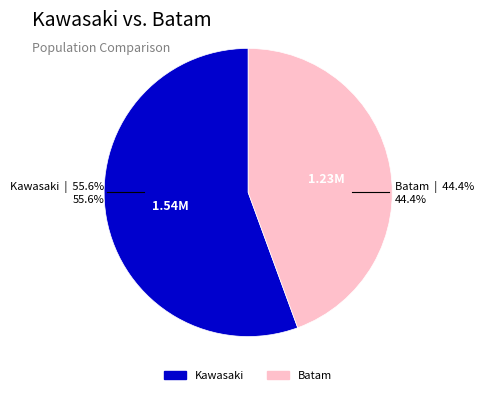

To the nearest percent, what is the difference between the largest and smallest slice percentages?

11%